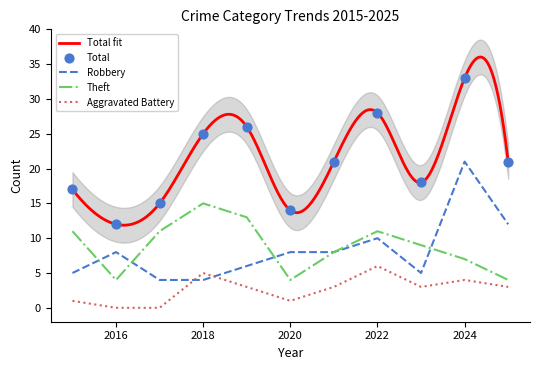

Which series contains the lowest Y value?

Aggravated Battery